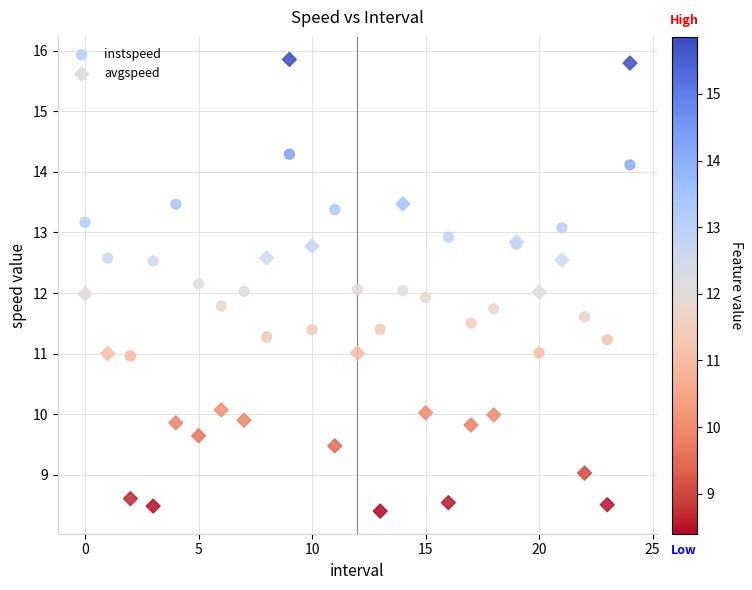

What are all the series names shown in the legend?

instspeed, avgspeed